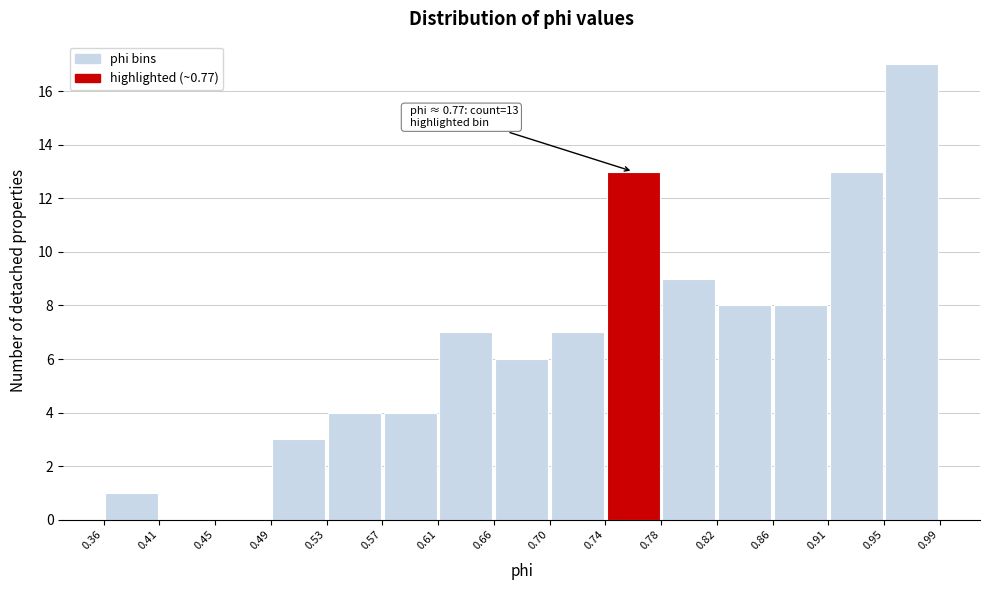

Over which range of the x-axis is the bar tallest?

0.95 to 0.99